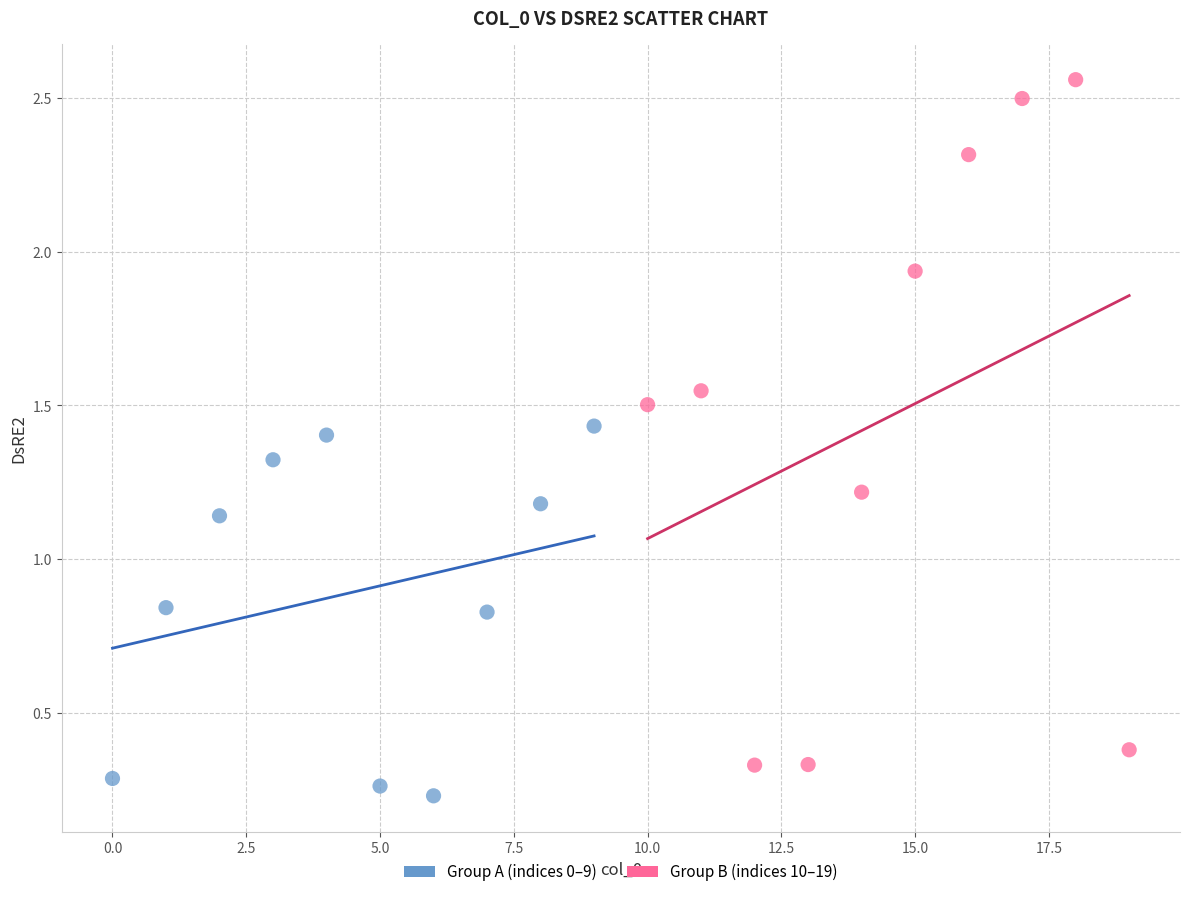

What are all the series names shown in the legend?

Group A (indices 0–9), Group B (indices 10–19)